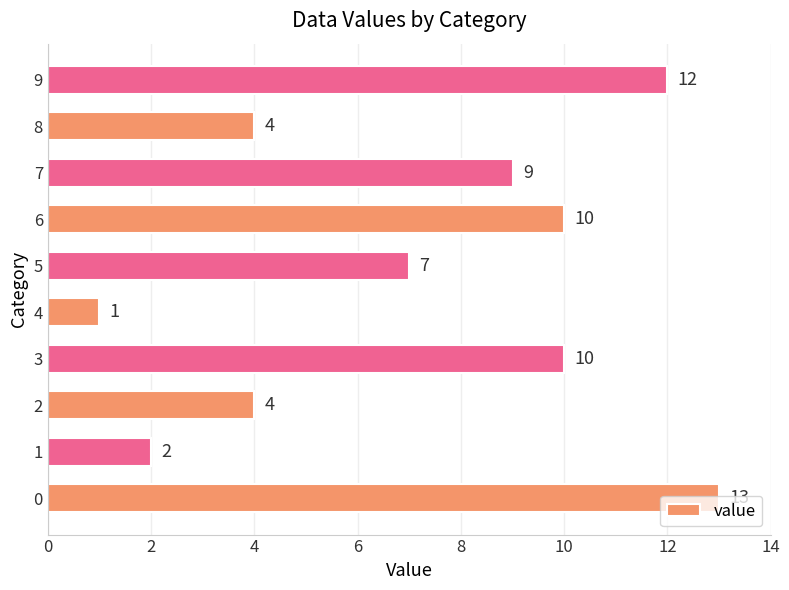

What is the sum of the values at 0 and 3?

23